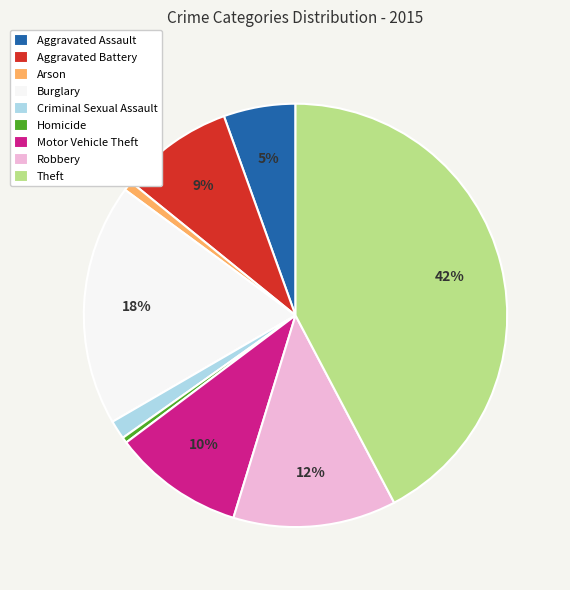

What is the largest slice in the pie chart?

Theft